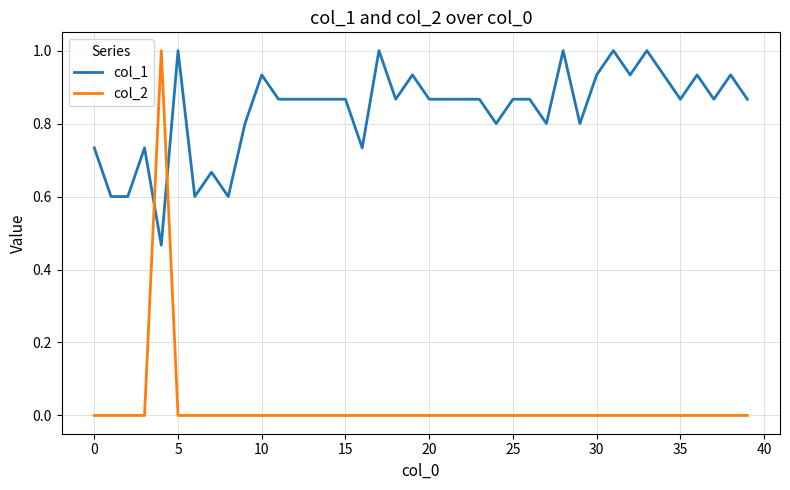

Rank the series by their average value, from lowest to highest.

col_2, col_1